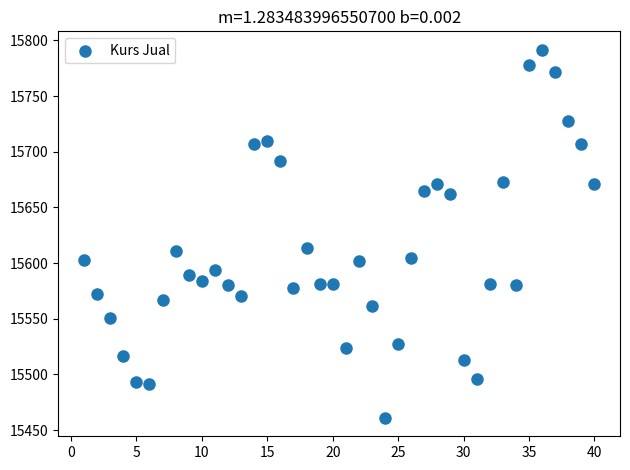

What is the range of X values (max minus min)?

39.0